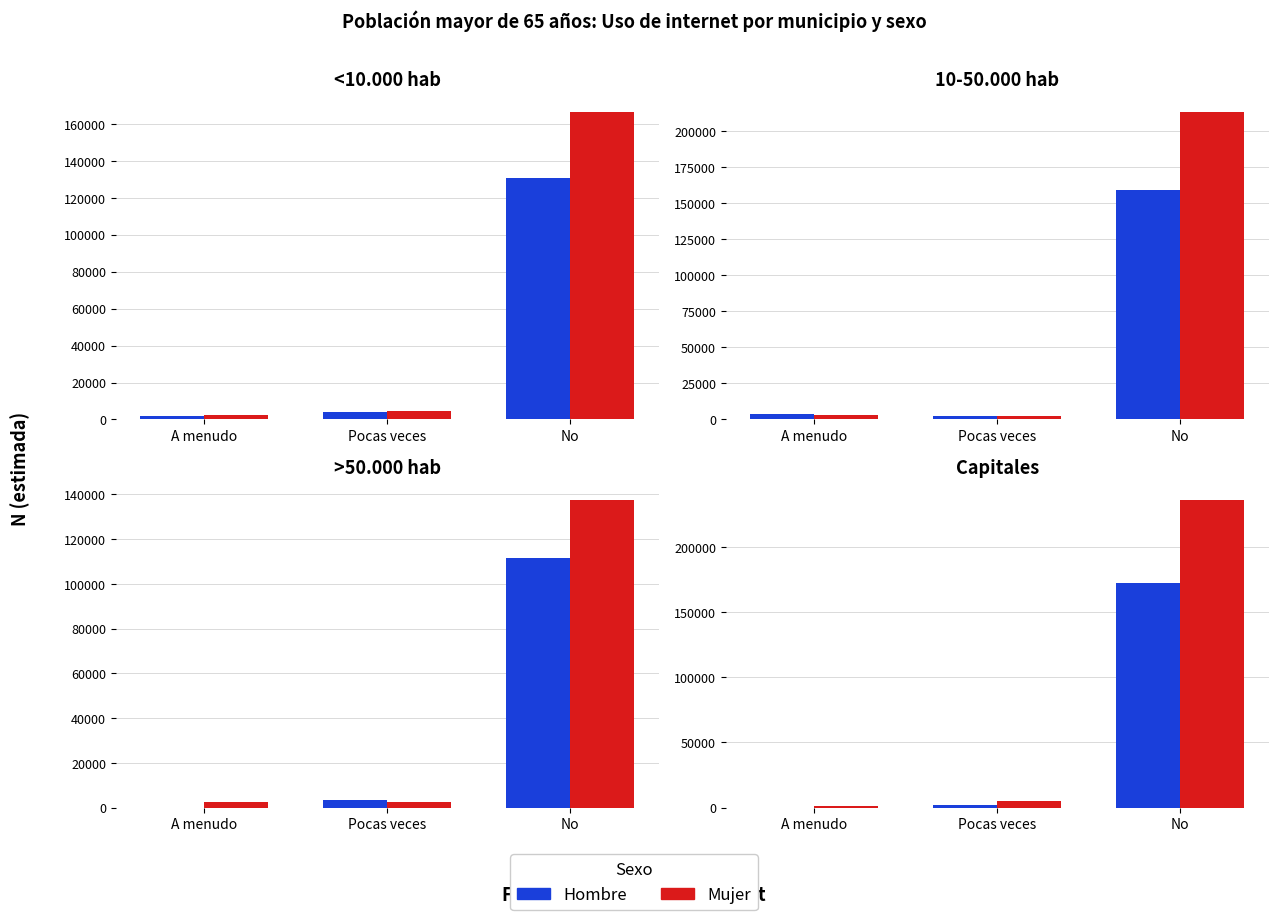

Are the bars horizontal?

No